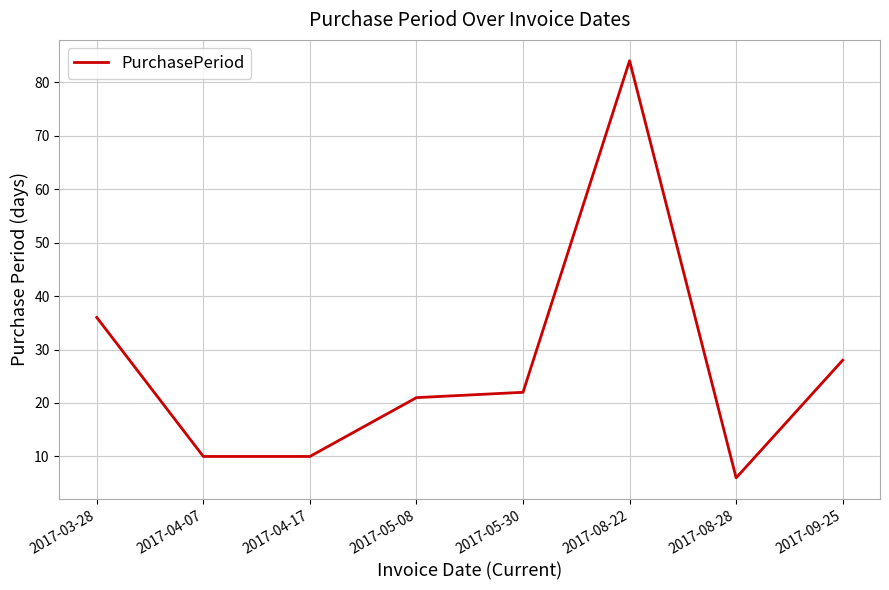

What is the ratio of the value at 2017-03-28 to the value at 2017-04-07?

3.6